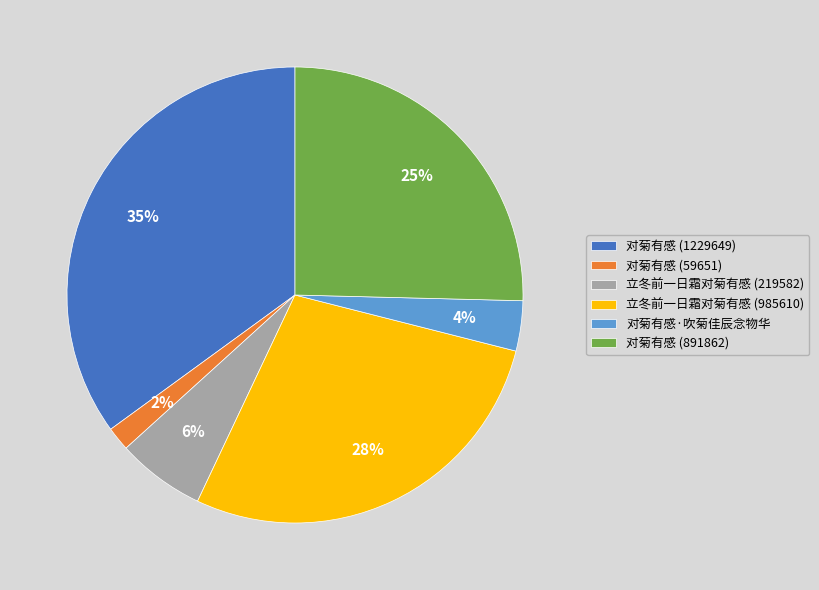

To the nearest percent, what percentage of the pie is 对菊有感 (1229649)?

35%